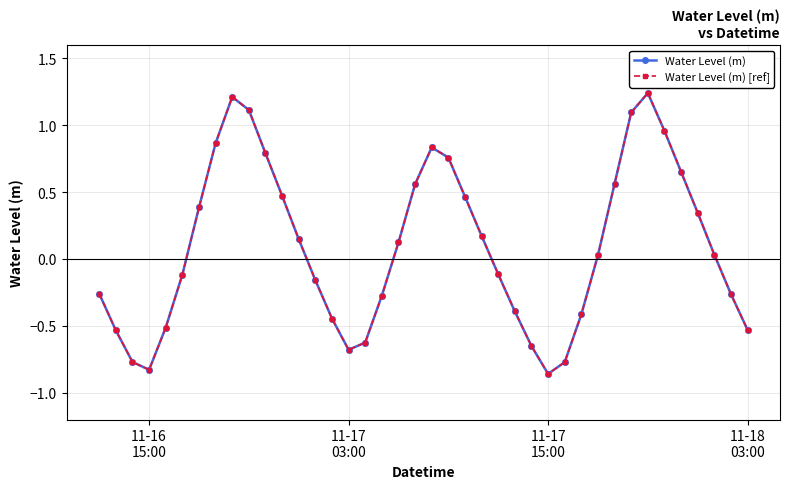

Is this an area chart (filled region under the line)?

No